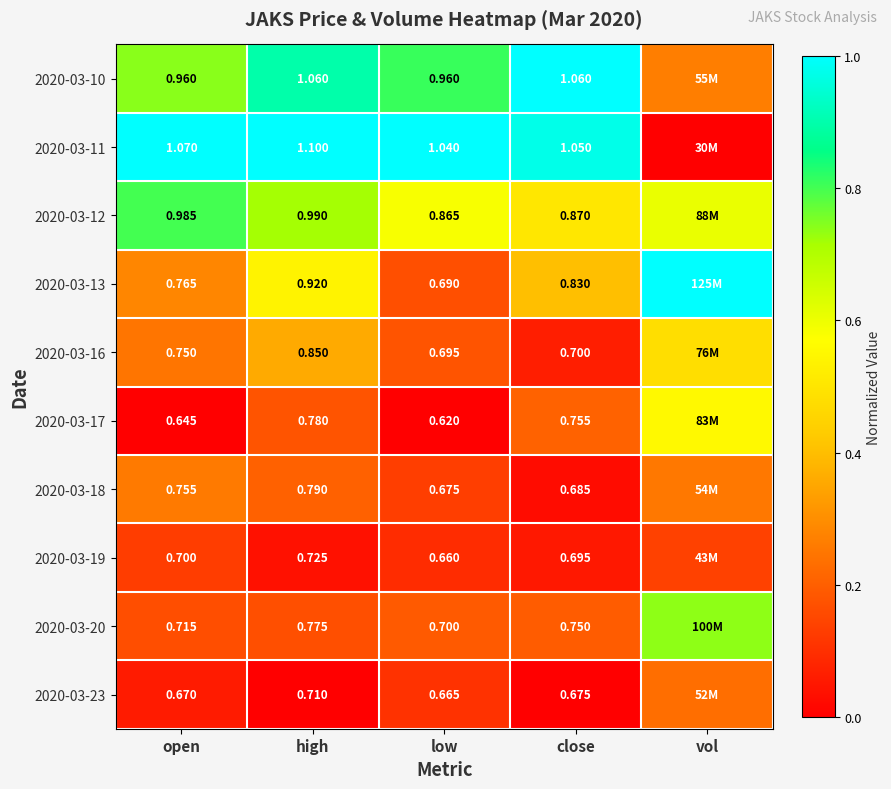

True or false: 2020-03-20 has a value of 0.3 at low.

False